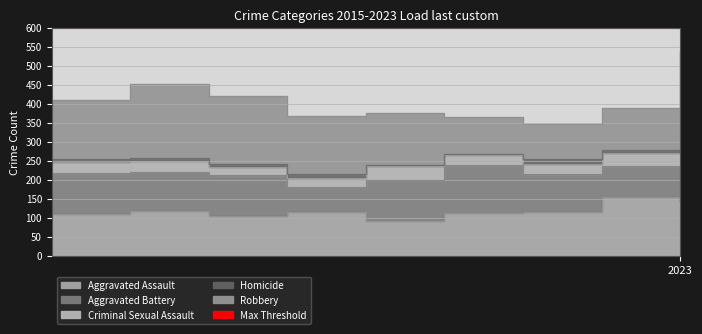

Rank the categories by Homicide value from highest to lowest.

2021, 2018, 2023, 2015, 2022, 2017, 2016, 2019, 2020